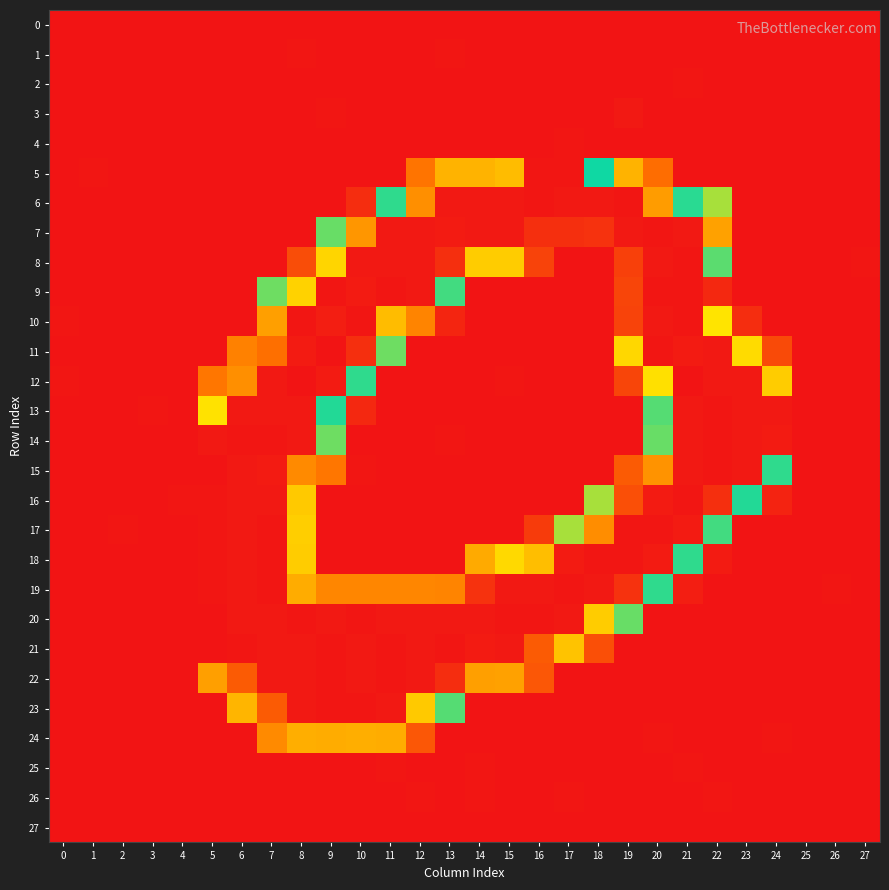

What is the greatest value displayed?

255.5